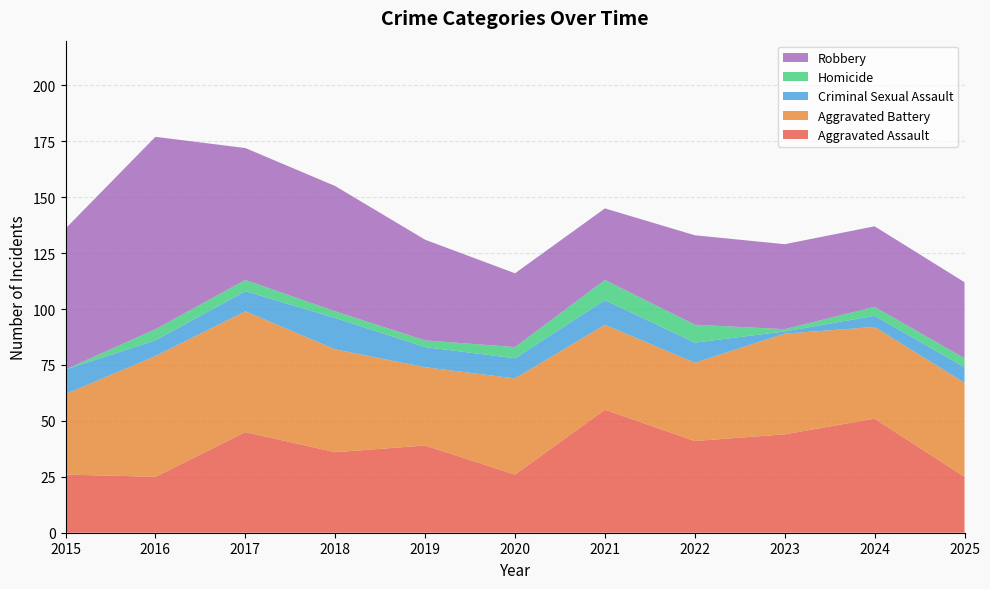

Reading right to left, list all the values displayed in this chart.

Aggravated Assault: 2025=25	2024=51	2023=44	2022=41	2021=55	2020=26	2019=39	2018=36	2017=45	2016=25	2015=26
Aggravated Battery: 2025=42	2024=41	2023=45	2022=35	2021=38	2020=43	2019=35	2018=46	2017=54	2016=54	2015=36
Criminal Sexual Assault: 2025=7	2024=5	2023=1	2022=9	2021=11	2020=9	2019=9	2018=14	2017=9	2016=7	2015=11
Homicide: 2025=4	2024=4	2023=1	2022=8	2021=9	2020=5	2019=3	2018=3	2017=5	2016=5	2015=0
Robbery: 2025=34	2024=36	2023=38	2022=40	2021=32	2020=33	2019=45	2018=56	2017=59	2016=86	2015=63